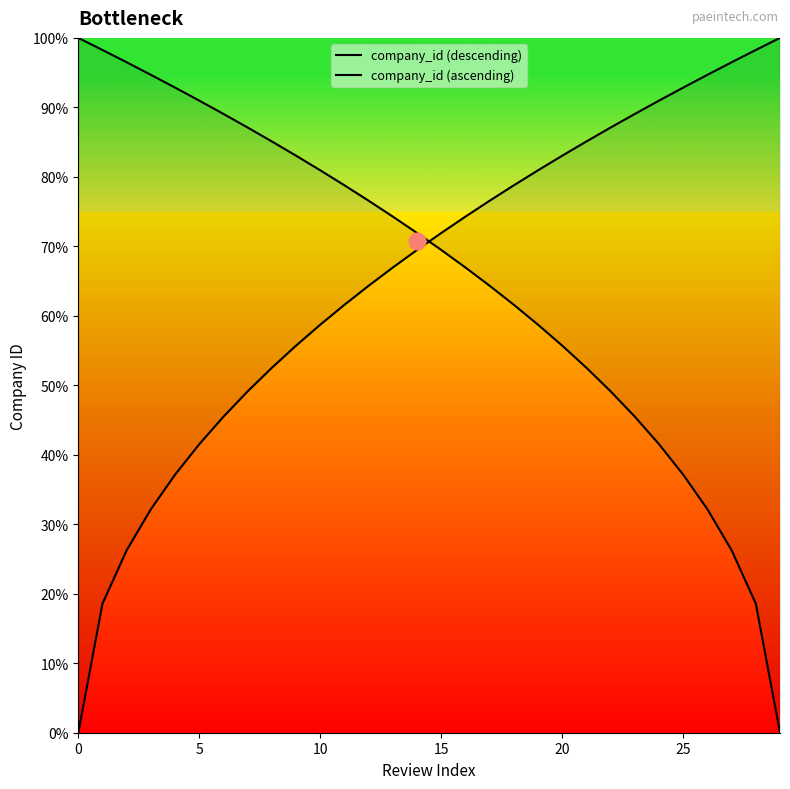

What are all the series names shown in the legend?

company_id (descending), company_id (ascending)